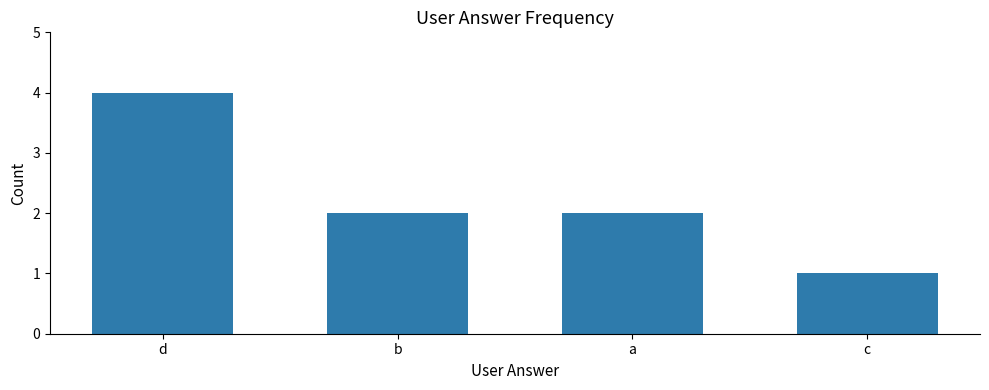

How many distinct data groups are displayed?

1